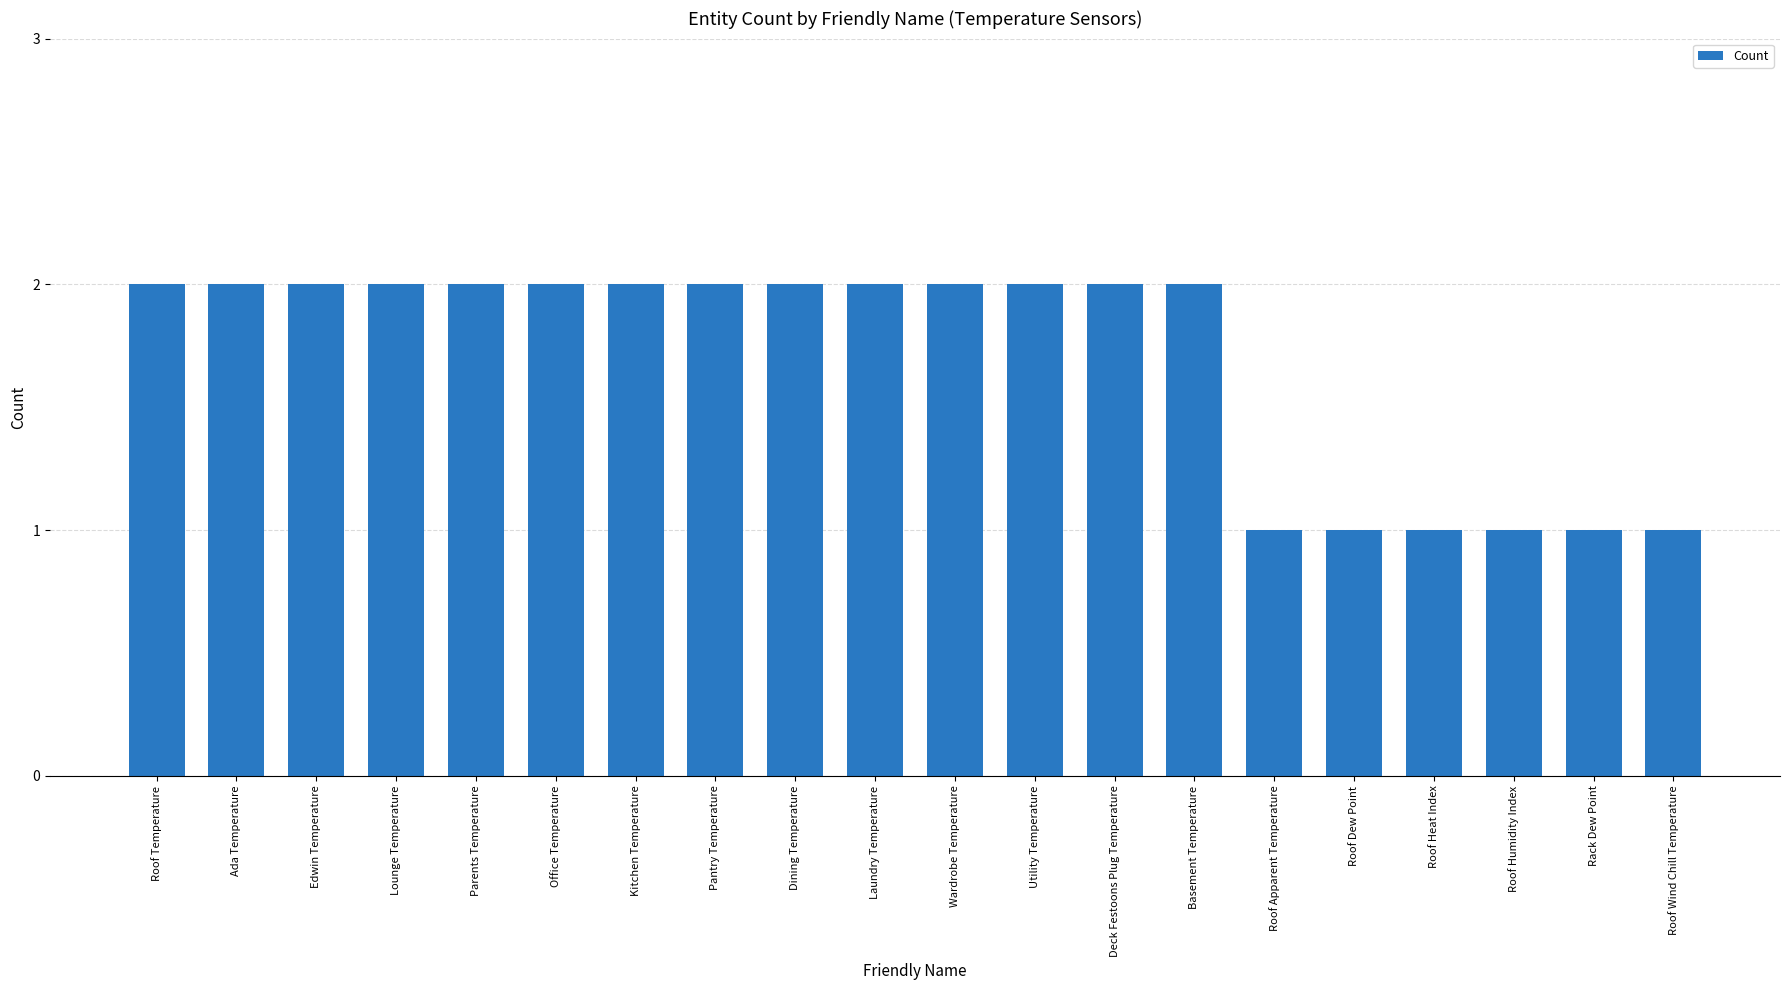

What is the sum of all values?

34